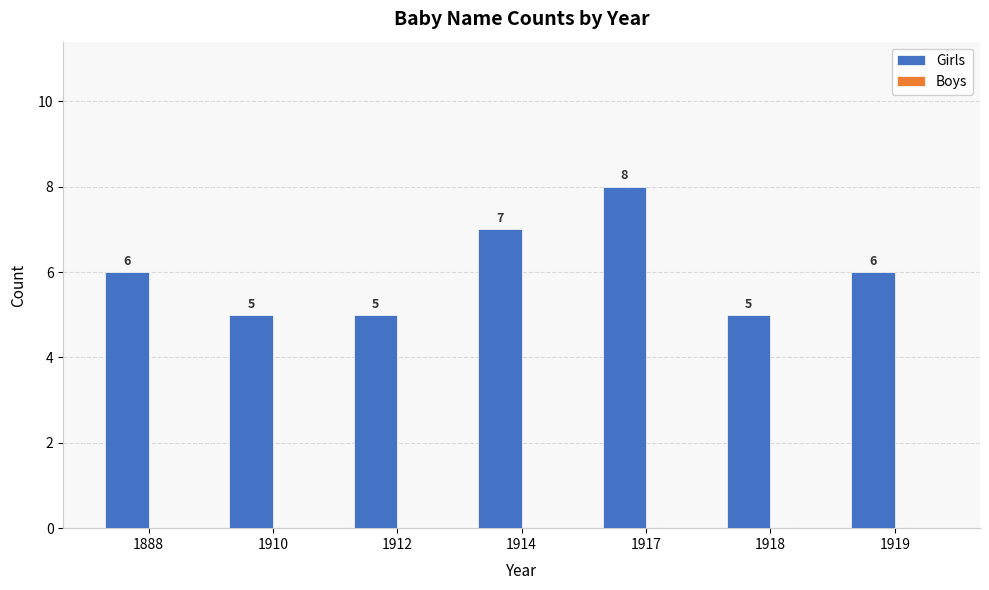

True or false: the data shows 5 at 1912.

True